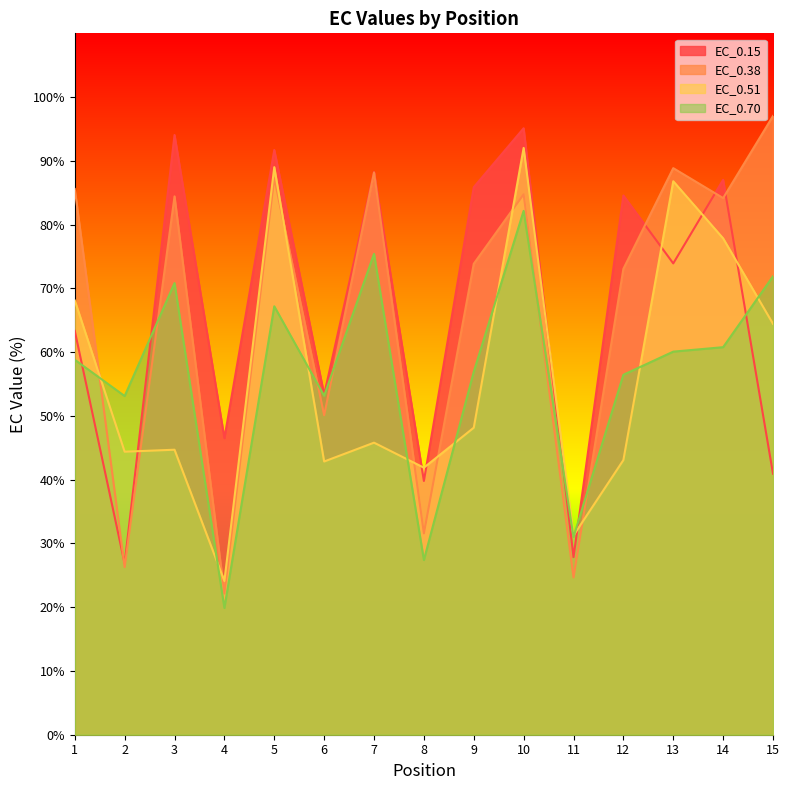

Between 4 and 13, which series saw the biggest shift?

EC_0.38